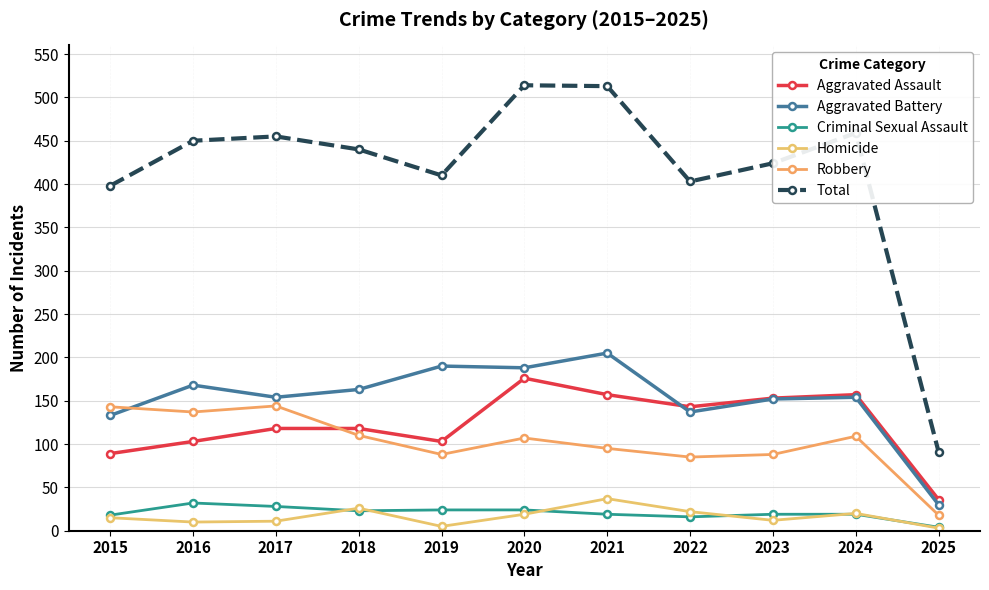

The Homicide series shows 37 at 2021. True or false?

True